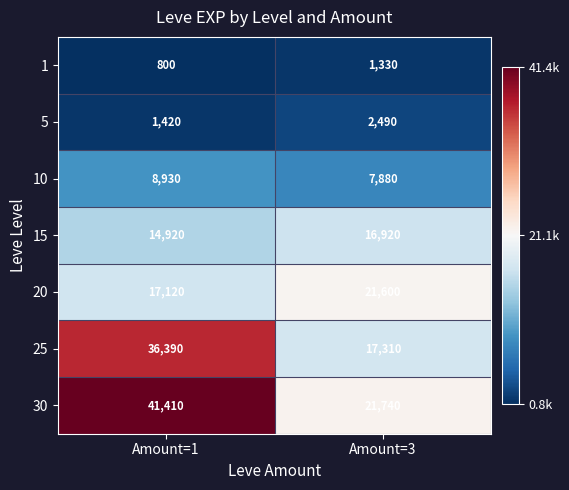

Is it true that 1 equals 800 at Amount=1?

True